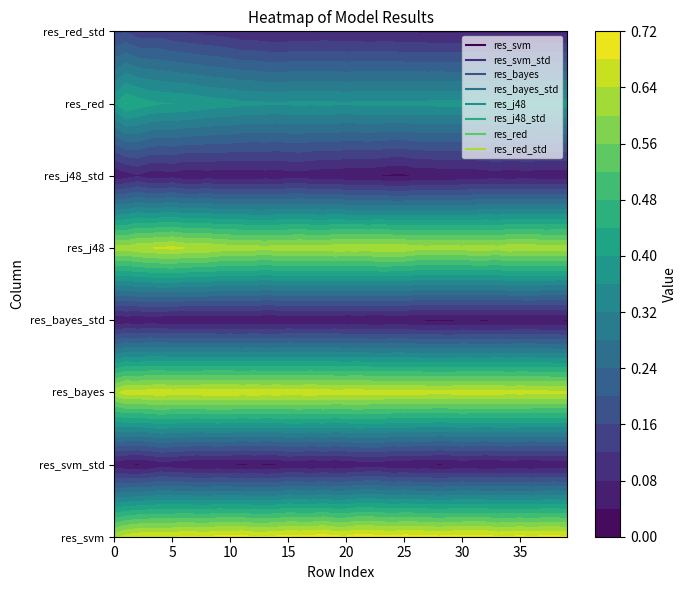

At which category is the sum across all series the highest?

4